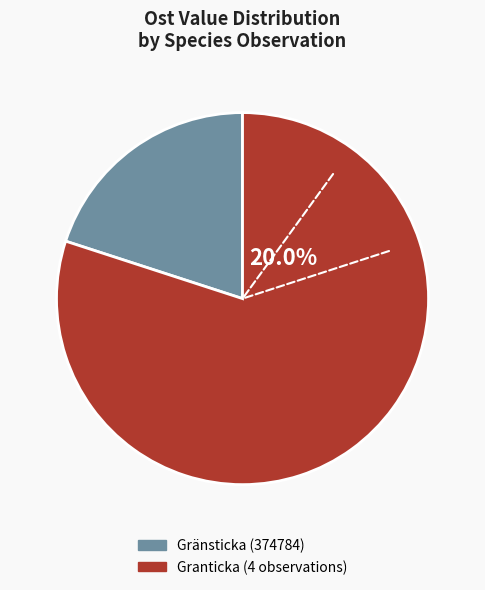

Do Granticka (1569315) and Granticka (1569313) together represent more than half of the pie?

No